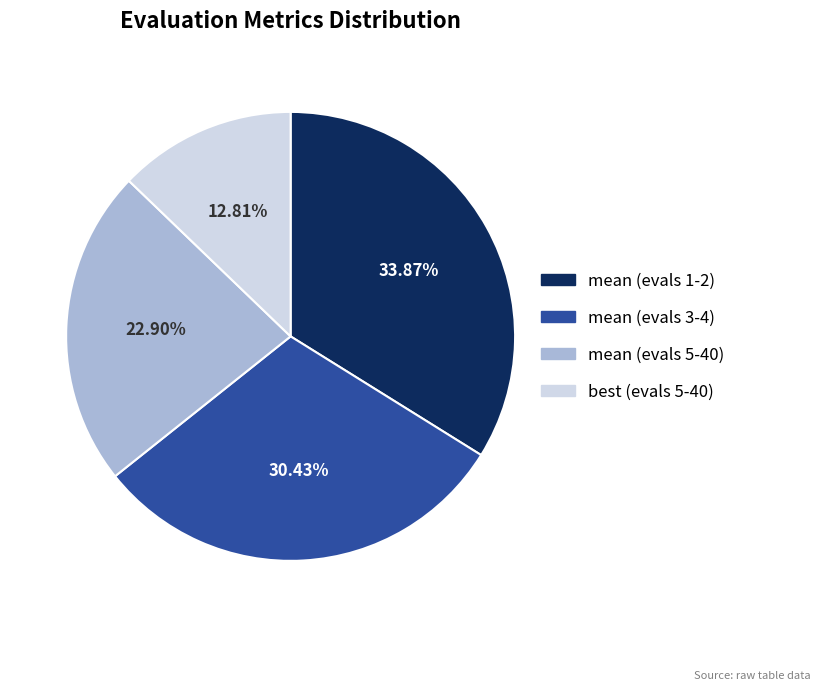

Which has a higher value, mean (evals 5-40) or mean (evals 3-4)?

mean (evals 3-4)